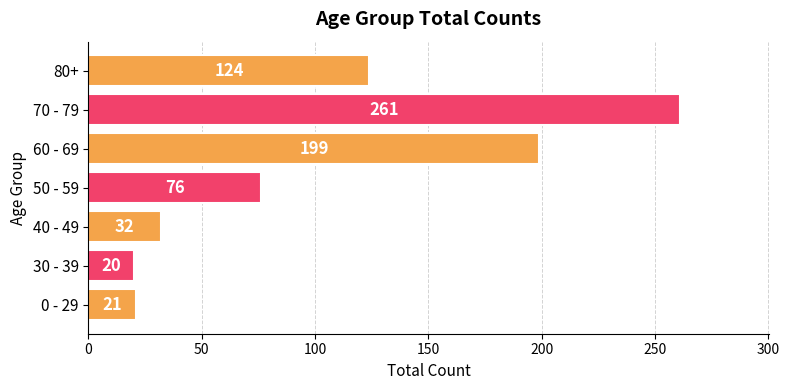

Does the chart contain stacked bars?

No